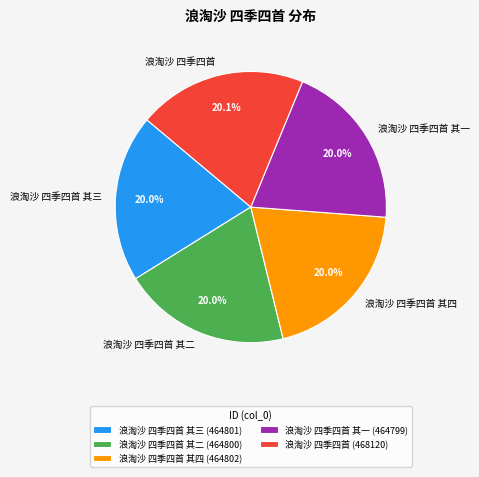

What is the ratio of the value at 浪淘沙 四季四首 其二 to the value at 浪淘沙 四季四首 其三?

1.0